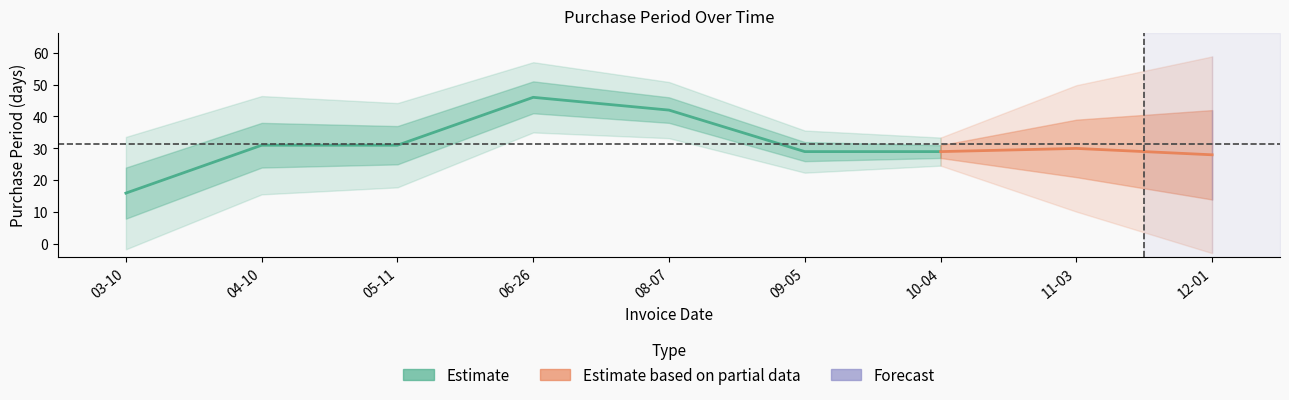

At which label does the data first exceed 30?

2017-04-10